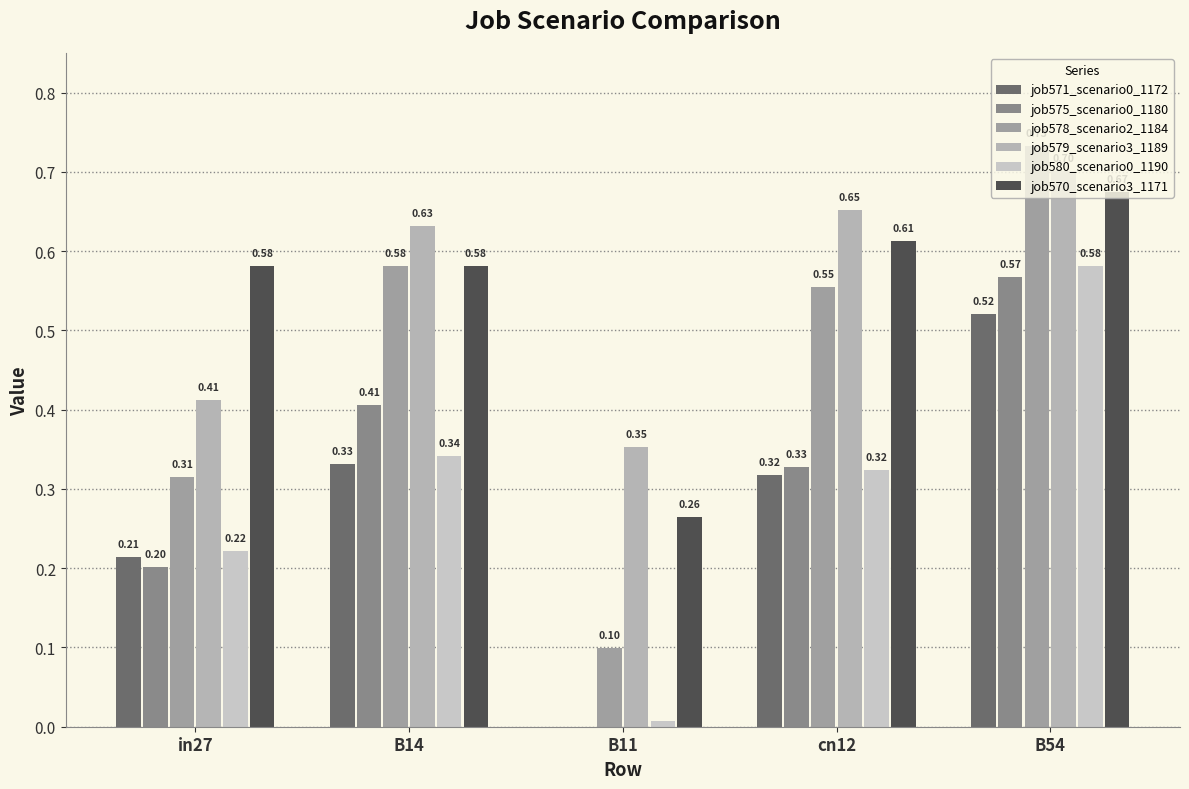

How many groups of bars are there?

5